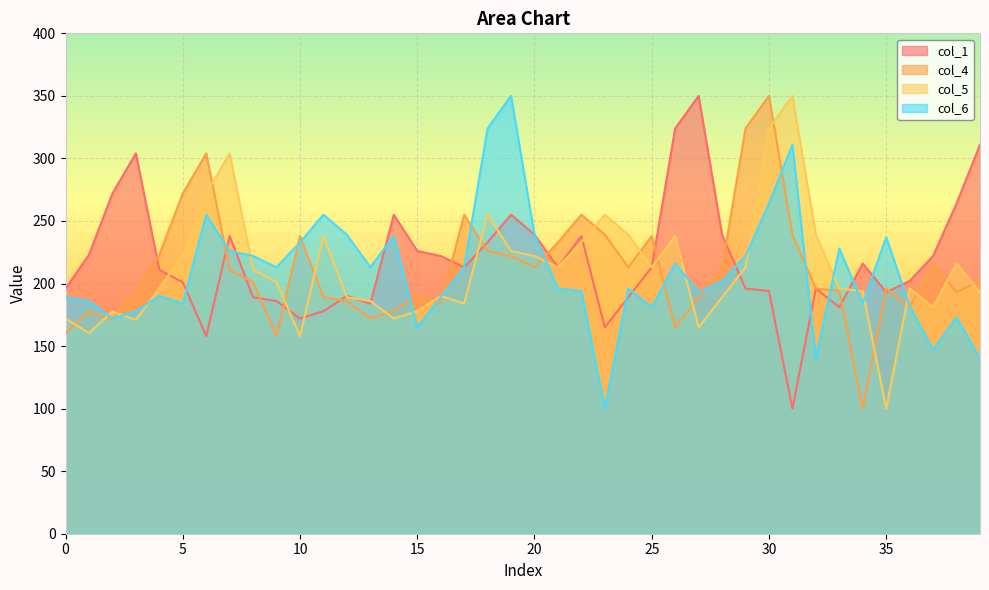

What is the value of the col_6 point at the 14th from the left?

213.0